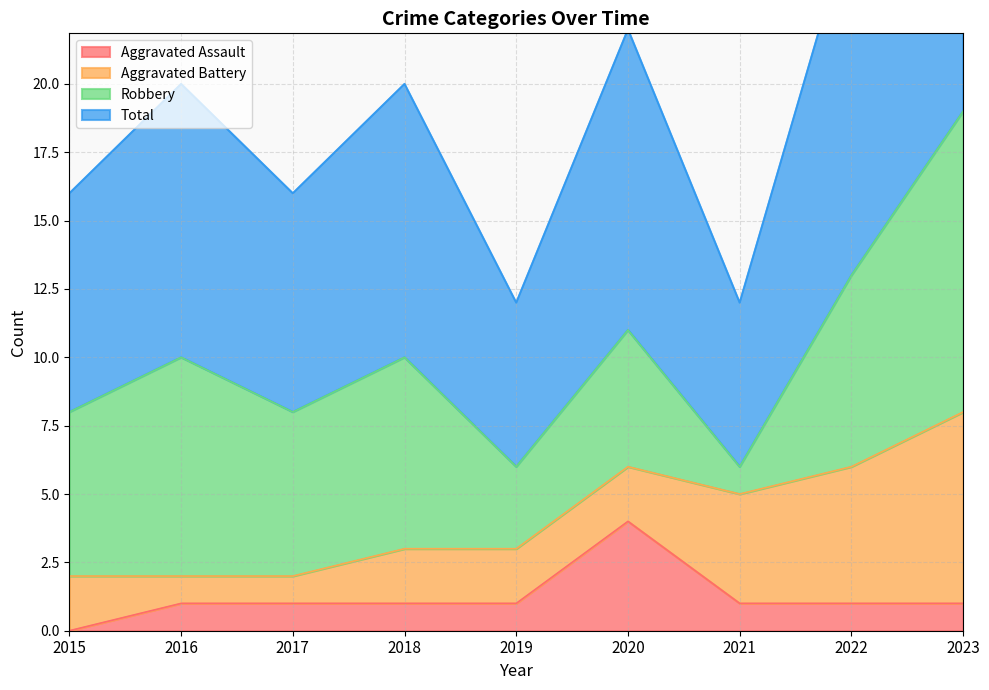

True or false: Aggravated Assault and Total cross at least once.

False